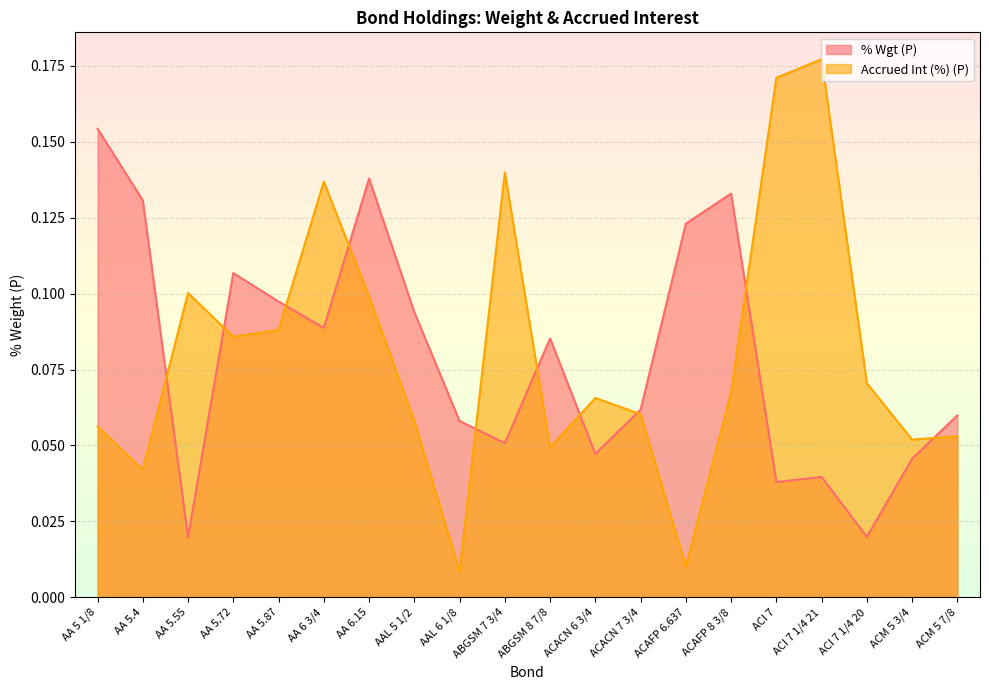

Reading left to right, extract all data points from this chart.

% Wgt (P): 0.2	0.1	0.0	0.1	0.1	0.1	0.1	0.1	0.1	0.1	0.1	0.0	0.1	0.1	0.1	0.0	0.0	0.0	0.0	0.1
Accrued Int (%) (P): 0.1	0.0	0.1	0.1	0.1	0.1	0.1	0.1	0.0	0.1	0.0	0.1	0.1	0.0	0.1	0.2	0.2	0.1	0.1	0.1